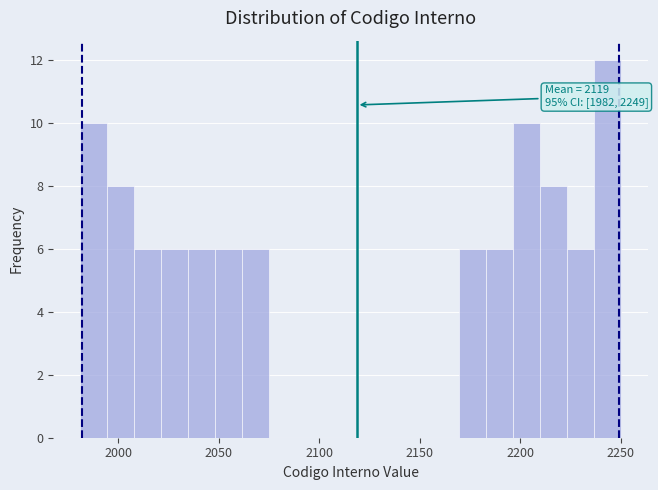

Around what value on the x-axis is the tallest bar? Give the approximate position of its centre, as read against the axis.

2245